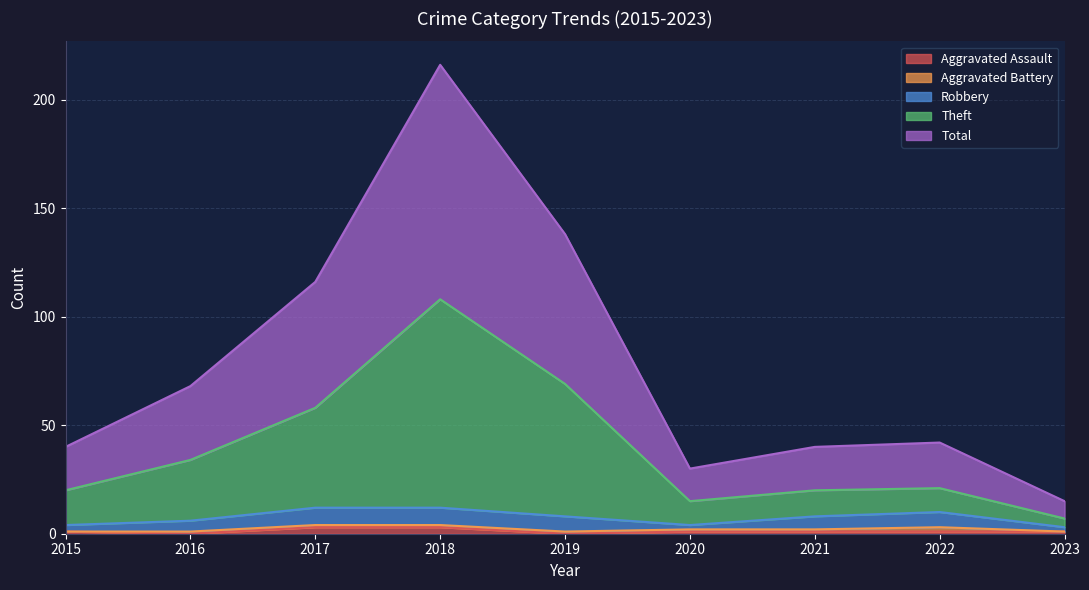

Where is the first local maximum for Total?

2018